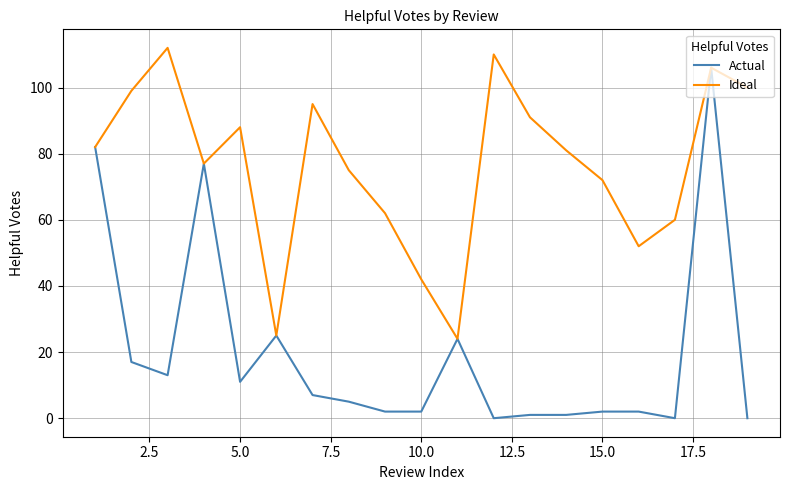

Rank the series by their maximum value, from lowest to highest.

Actual, Ideal